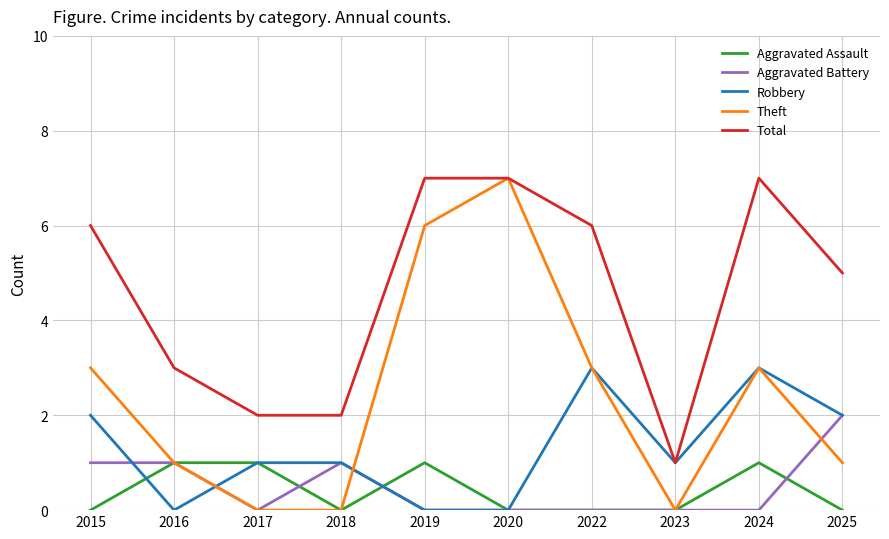

True or false: Aggravated Assault and Total cross at least once.

False